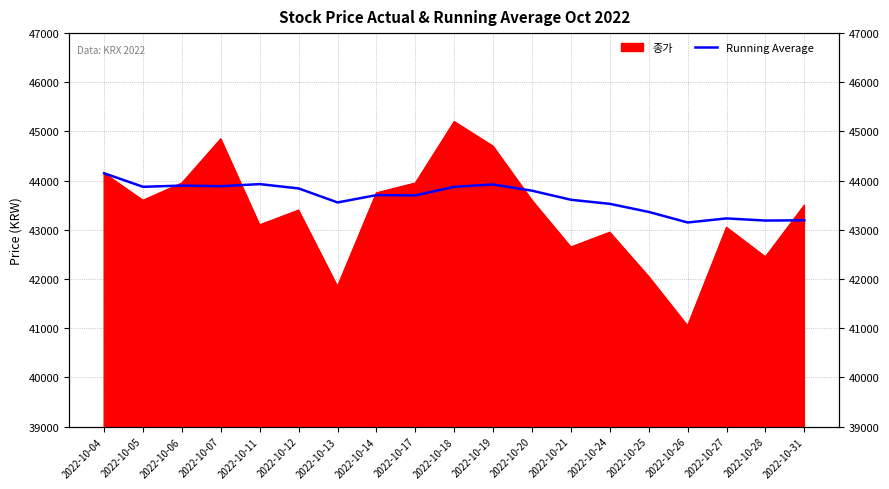

The chart shows a value of 20327.6 at 2022-10-19. True or false?

False